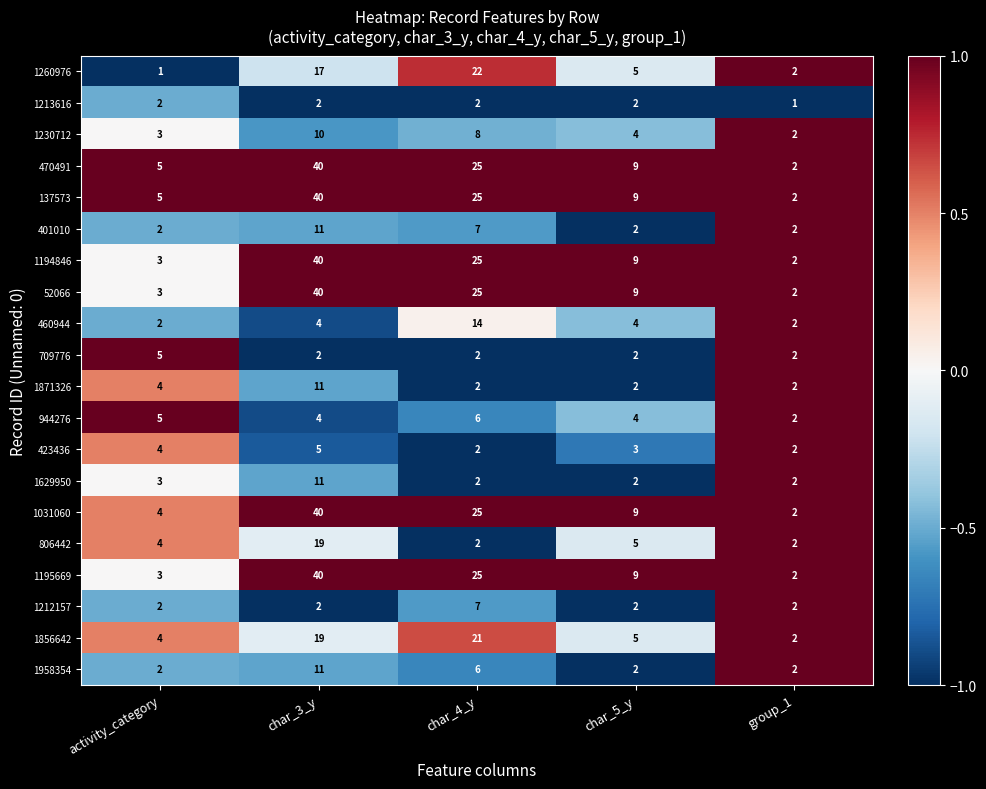

True or false: 709776 has a value of 5 at activity_category.

True